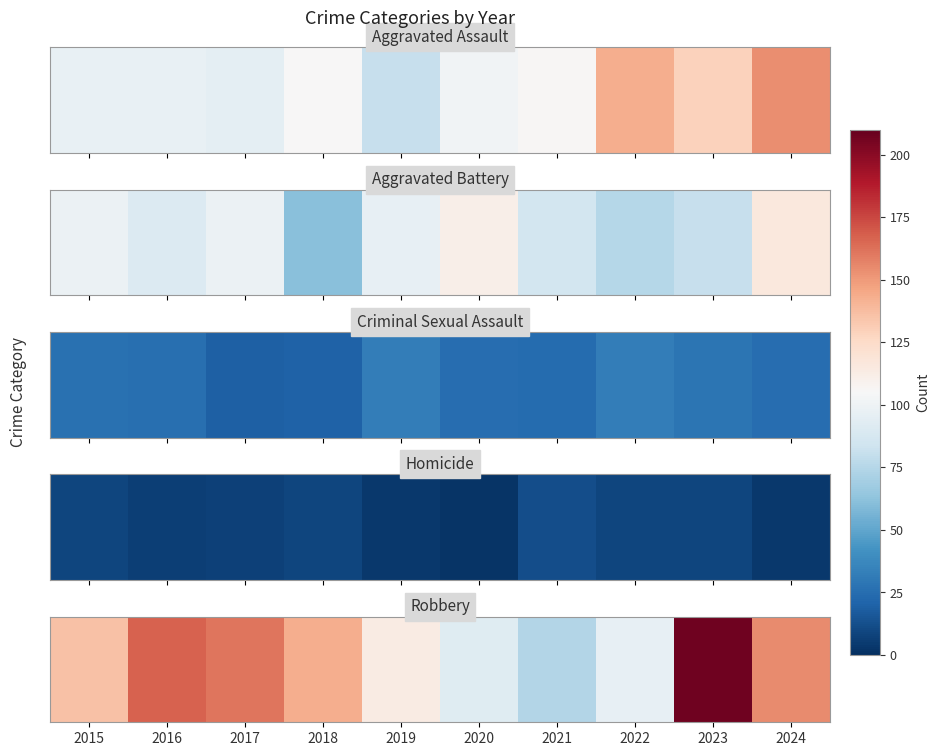

Rank the categories by value from lowest to highest.

2021, 2020, 2022, 2019, 2015, 2018, 2024, 2017, 2016, 2023